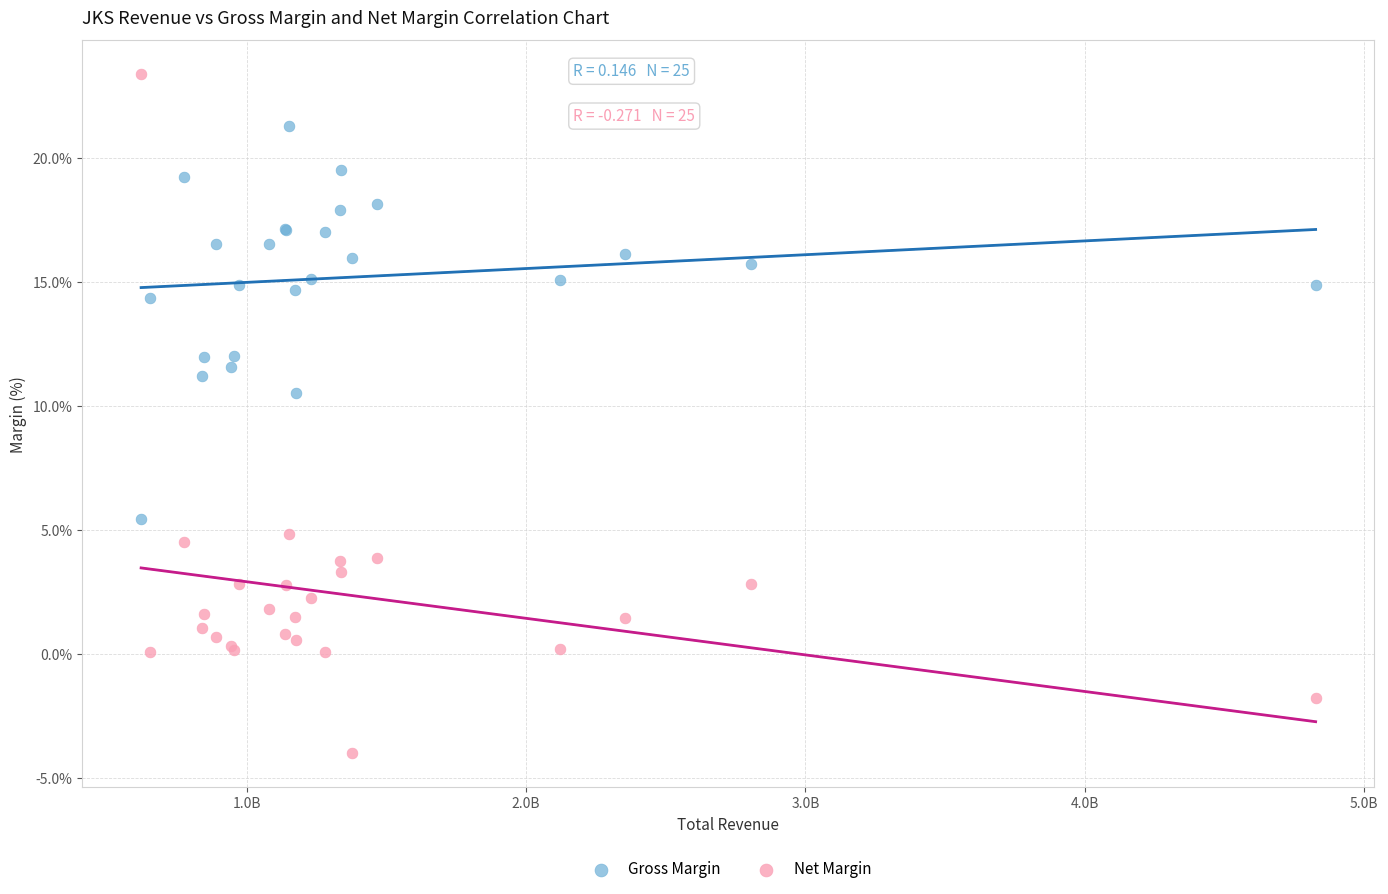

Which series has the widest spread of Y values?

Net Margin